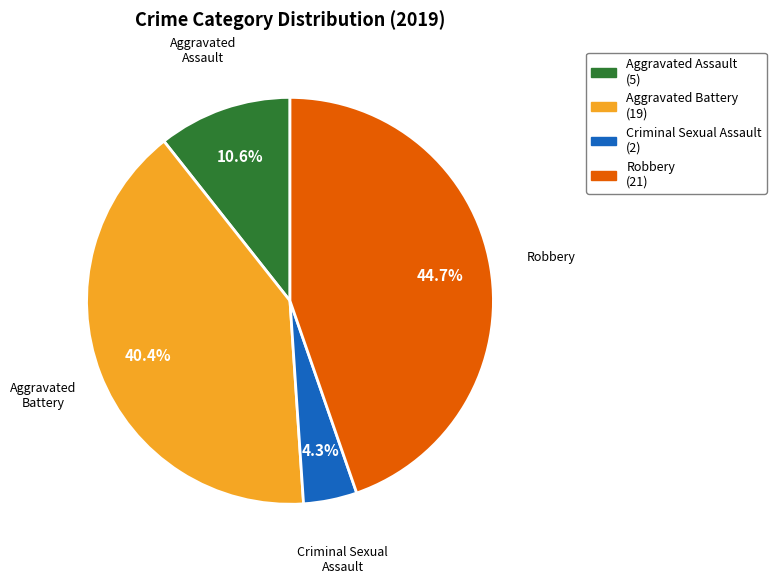

What percentage do Aggravated Battery and Criminal Sexual Assault together represent?

44.7%